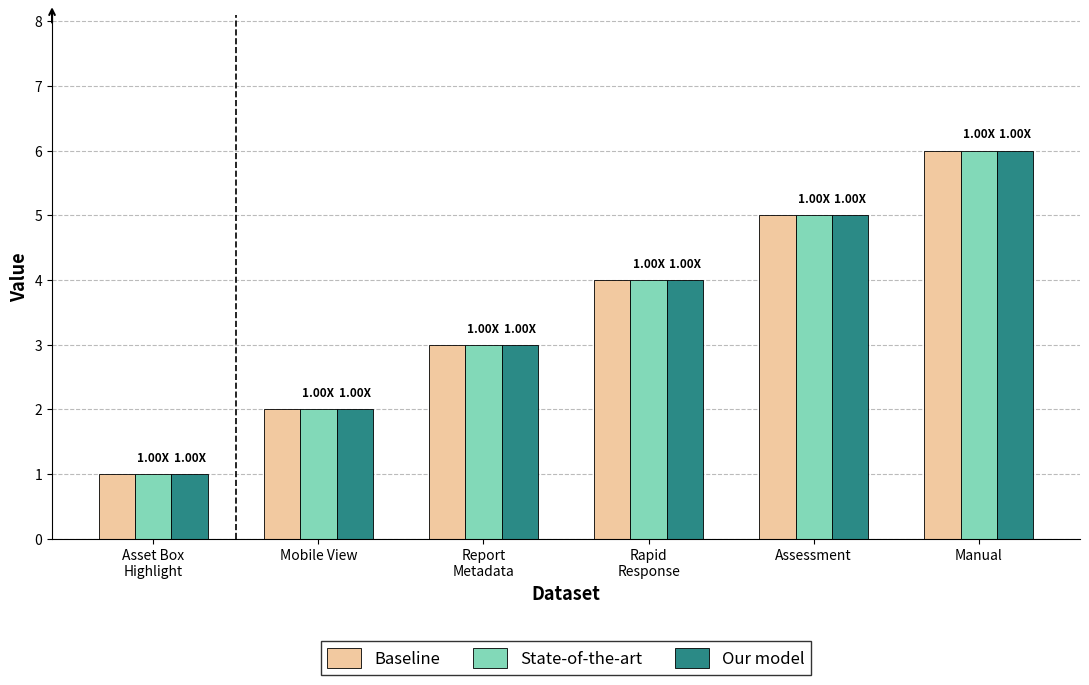

At which category is the sum across all series the highest?

Manual